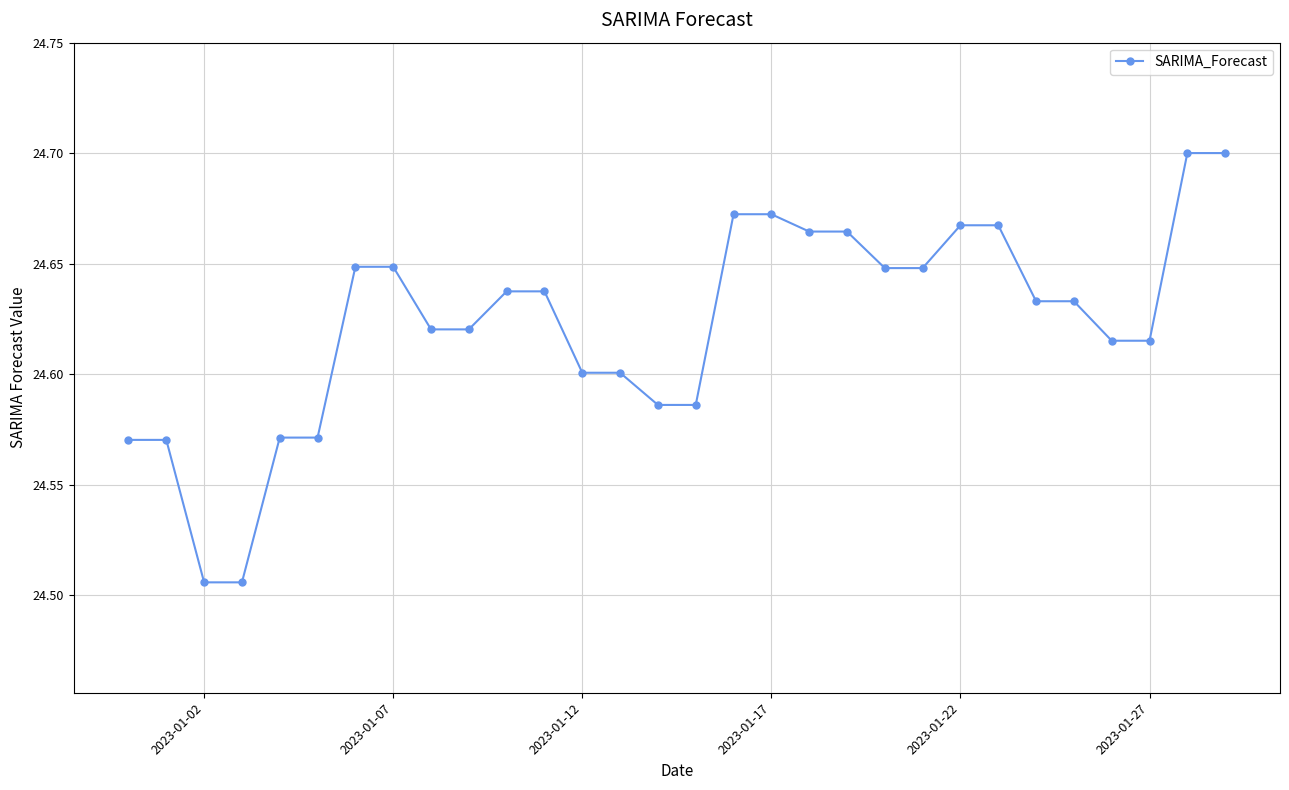

Does the chart have visible grid lines?

Yes